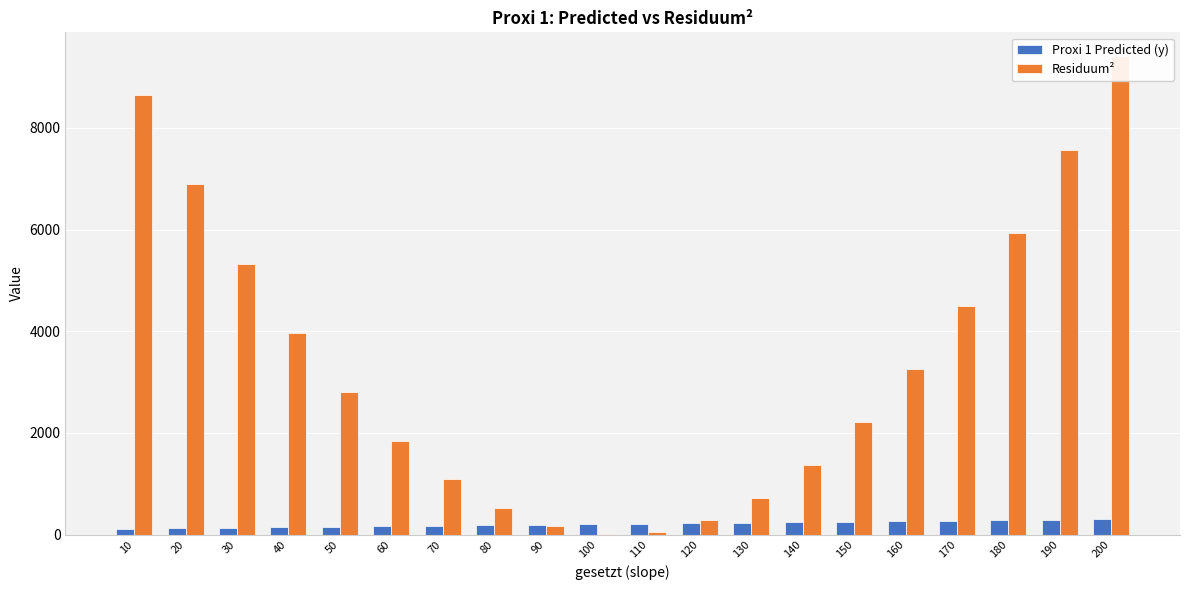

What is the spread (max minus min) of values at 140?

1126